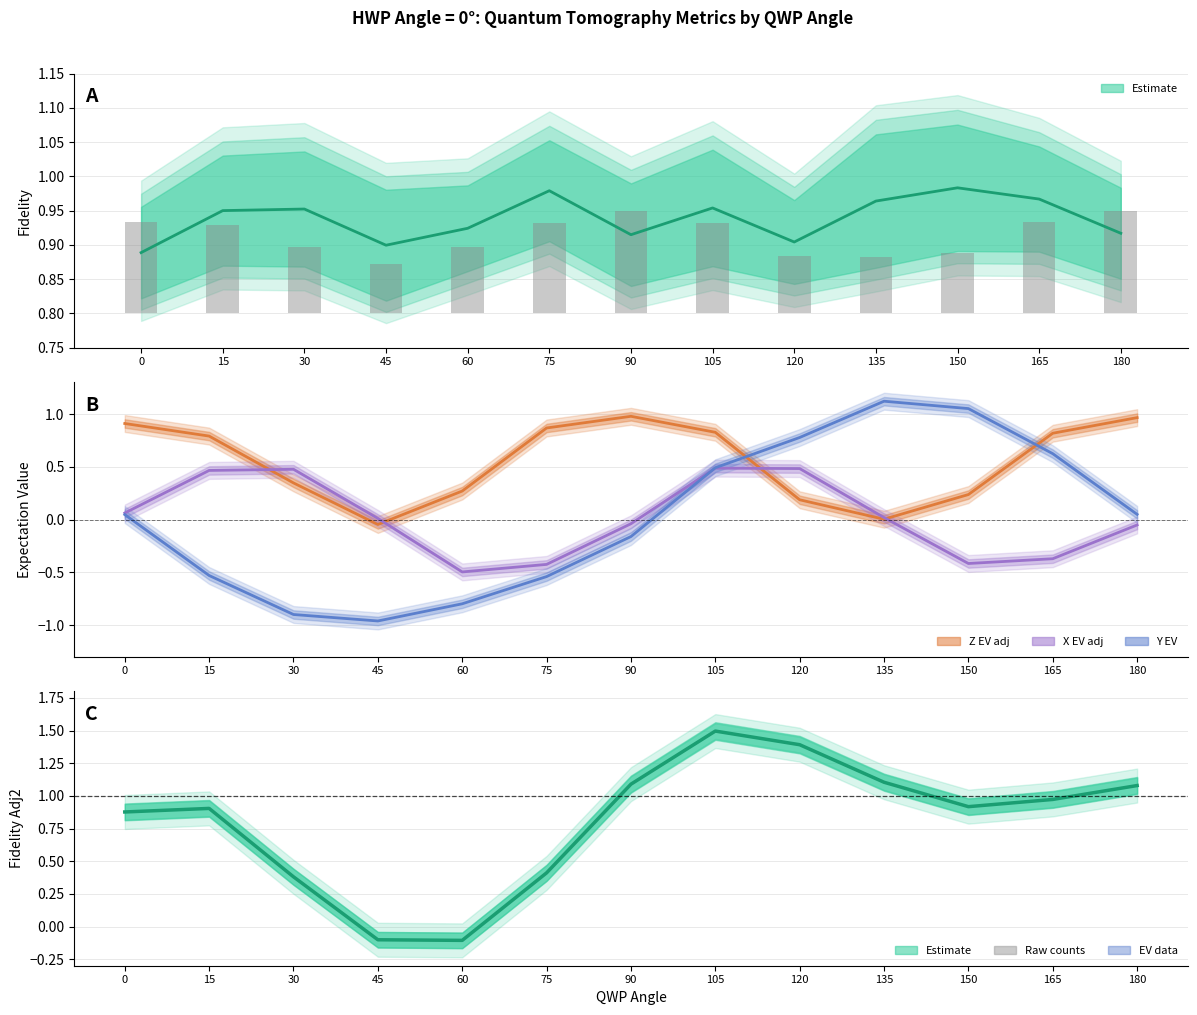

Rank the series by their maximum value, from highest to lowest.

Fidelity Adj2, Y EV, Fidelity Adj, Z EV adj, X EV adj, col_2 (counts)